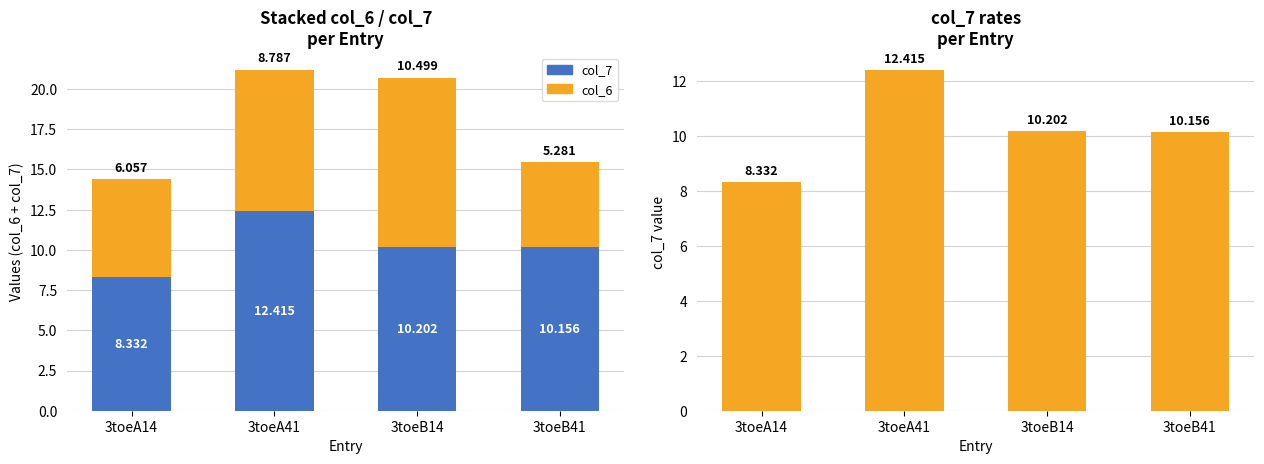

The col_6 series shows 10.5 at 3toeB14. True or false?

True